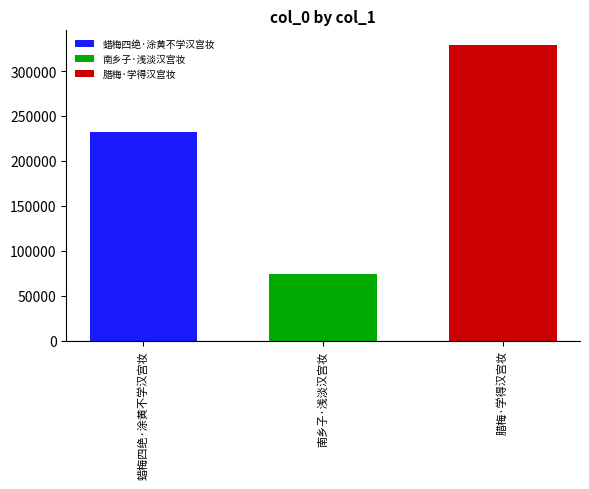

Count the number of categories in the chart.

1